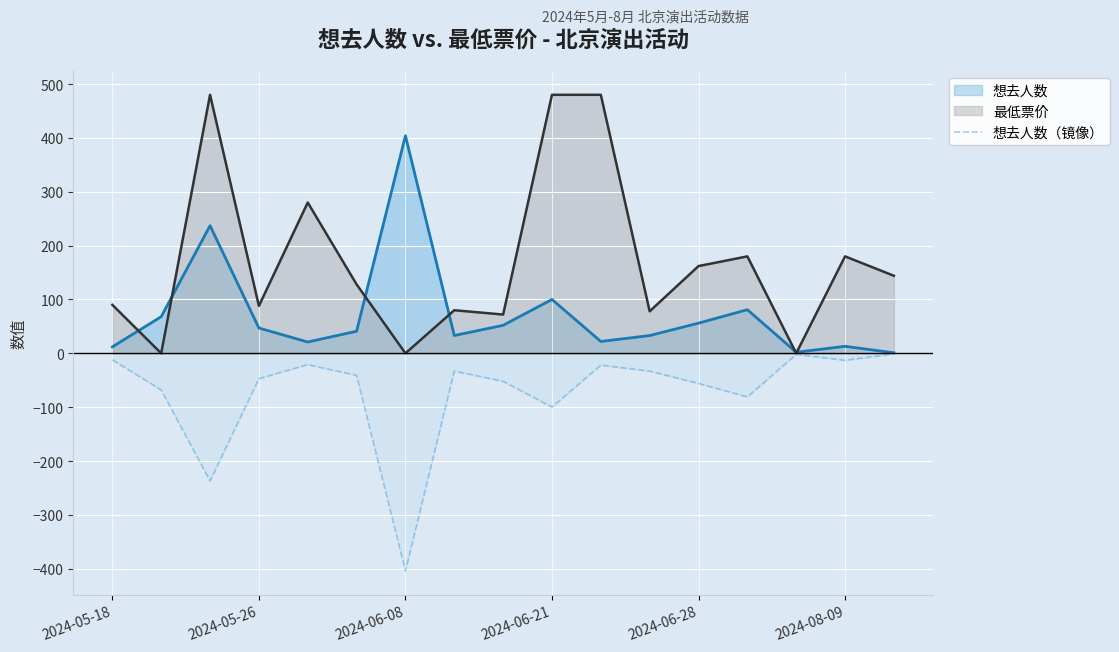

Rank the series by their maximum value, from lowest to highest.

想去人数（镜像）, 想去人数, 最低票价